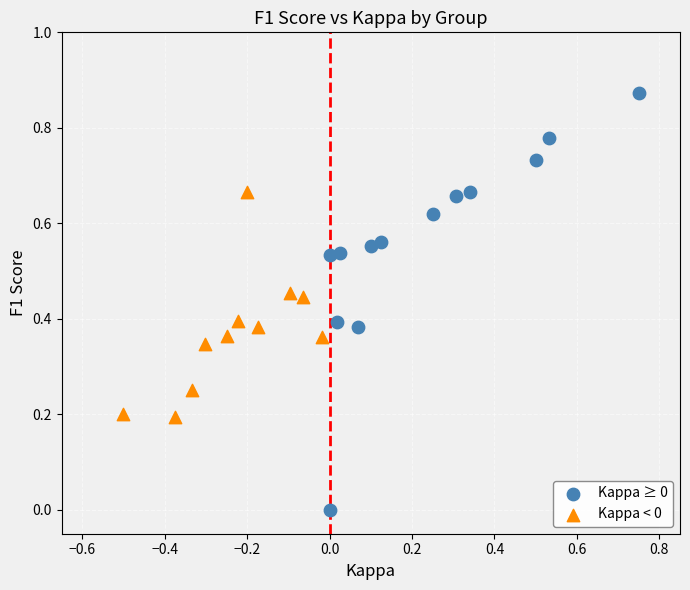

Which series has the widest spread of Y values?

Kappa ≥ 0